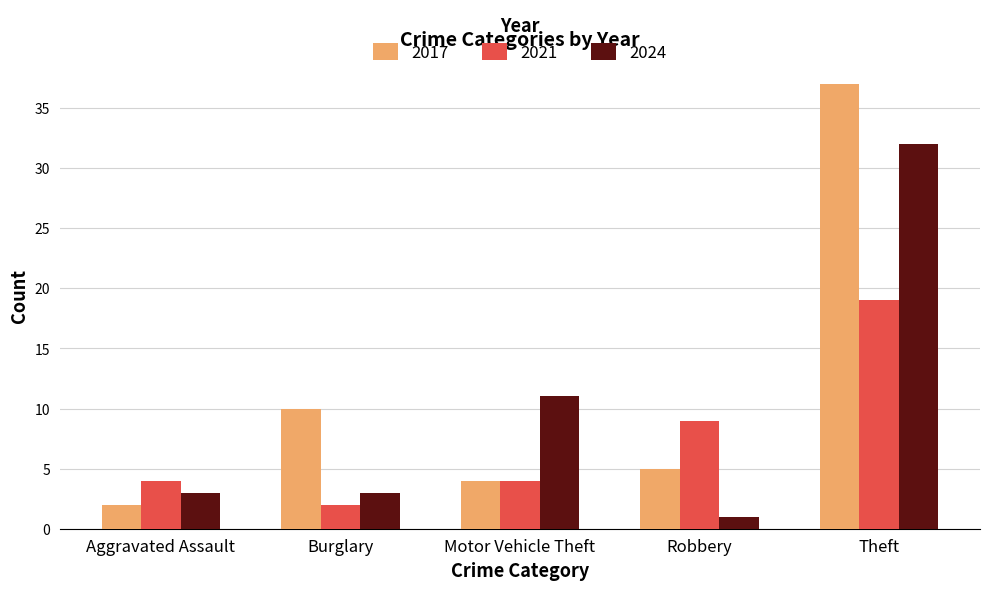

What is the difference between the 2021 values at Burglary and Motor Vehicle Theft?

2